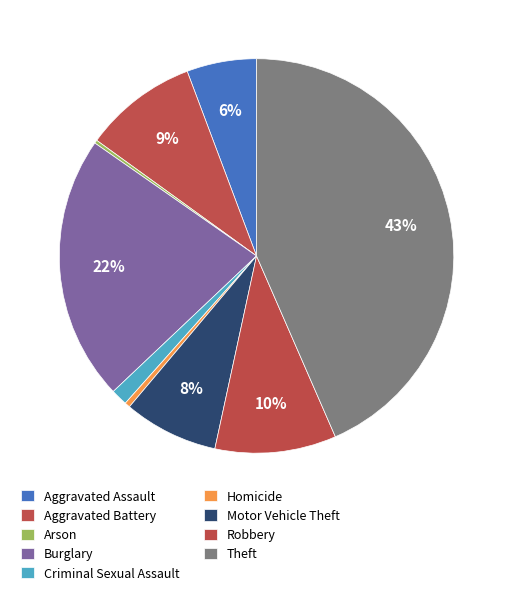

Which category has the biggest portion of the pie?

Theft